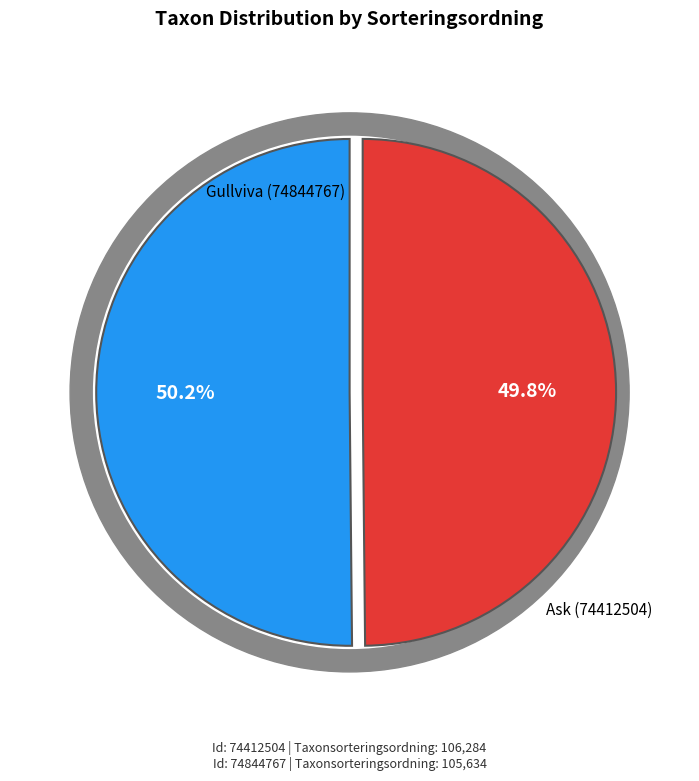

How many segments does this pie chart have?

2